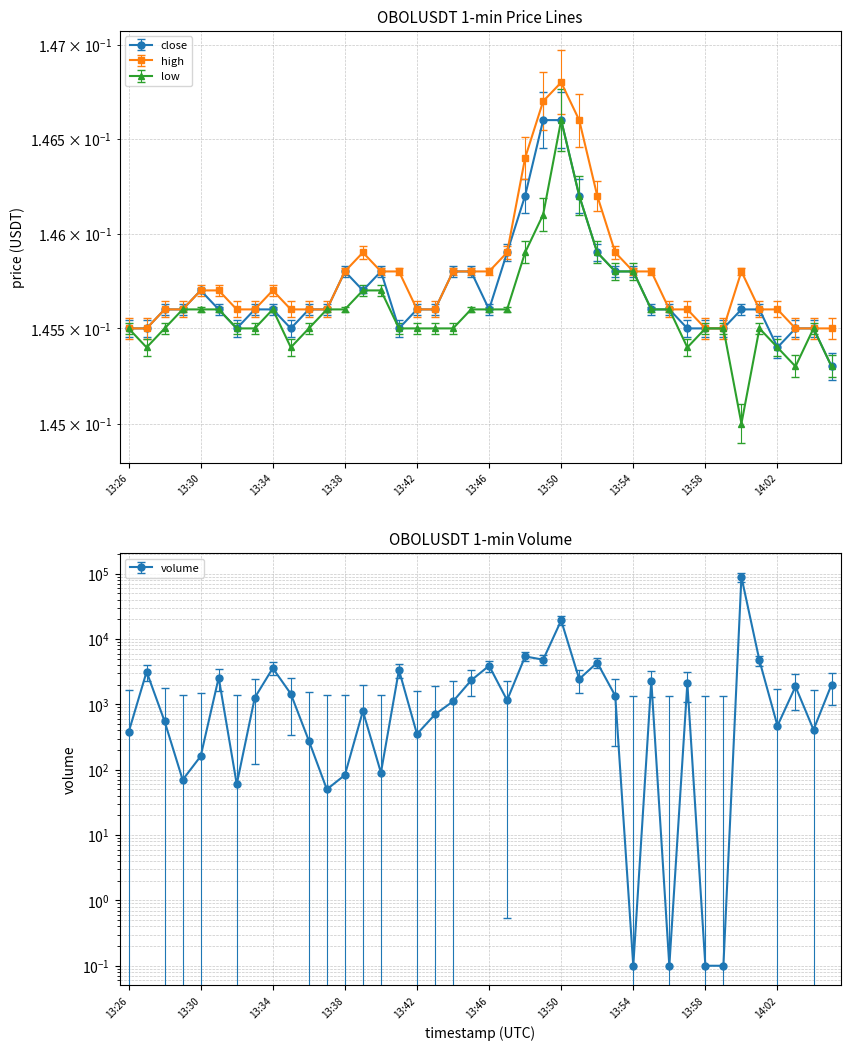

Rank the series by their maximum value, from lowest to highest.

close, low, high